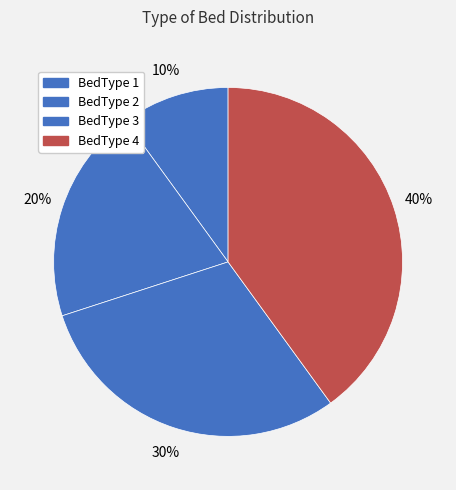

How many segments does this pie chart have?

4